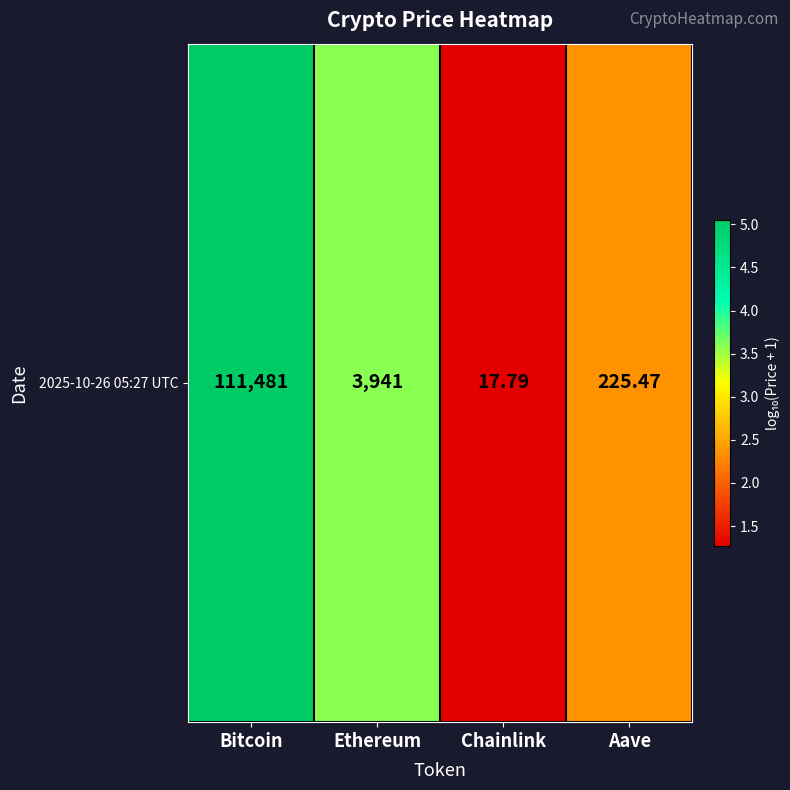

How many distinct data groups are displayed?

1